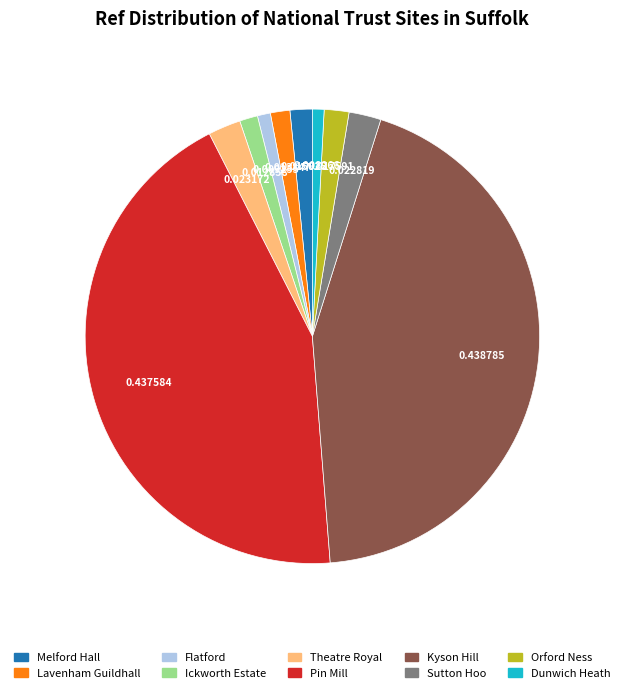

How many slices are in this pie chart?

10